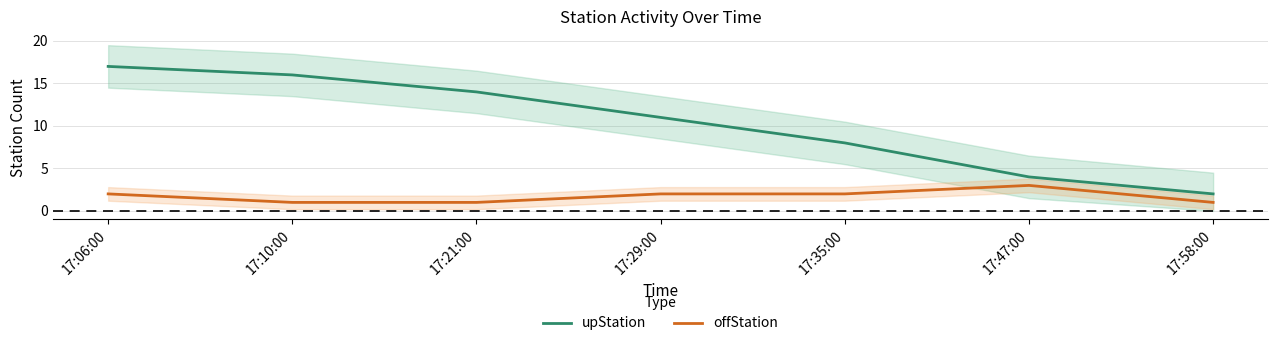

What is the label of the 3rd point from the right?

17:35:00